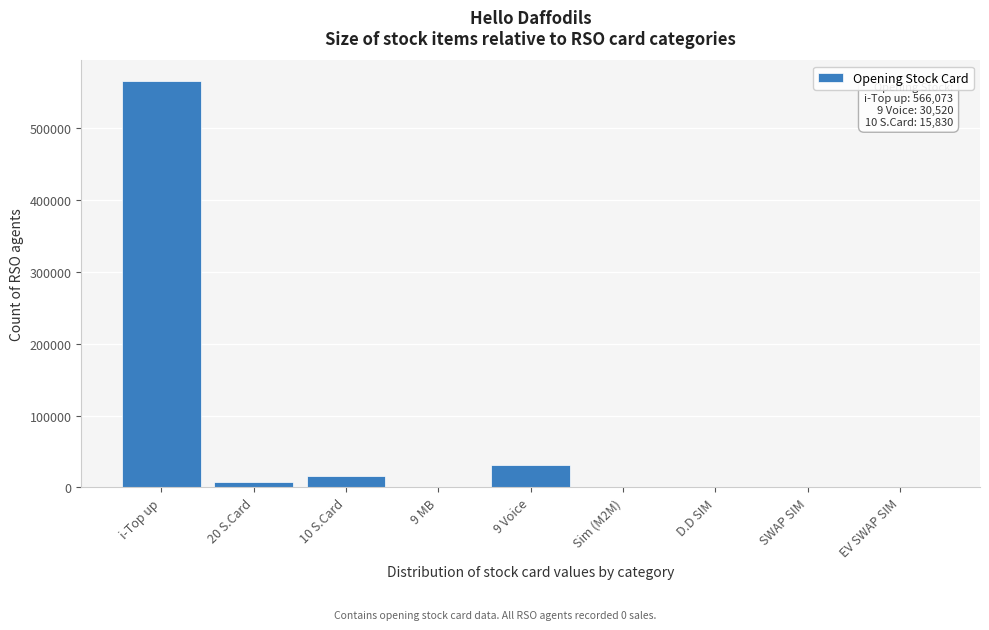

What is the sum of all values?

621798